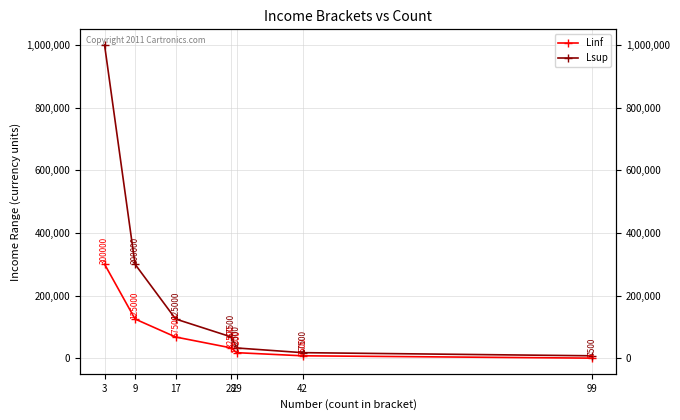

Which series changed the most between 29 and 3?

Lsup